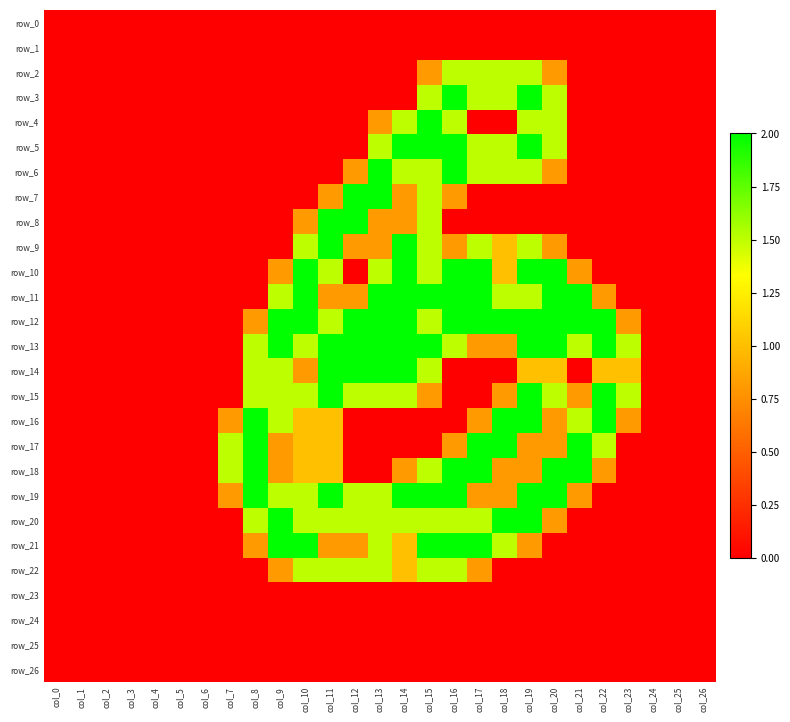

The value of row_9 at col_10 is 0.8. True or false?

False